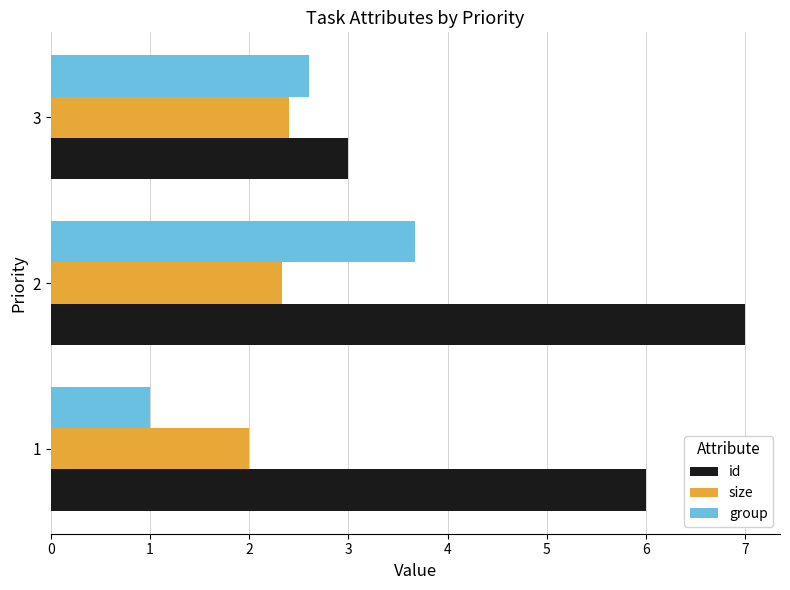

How many categories are shown in the chart?

3